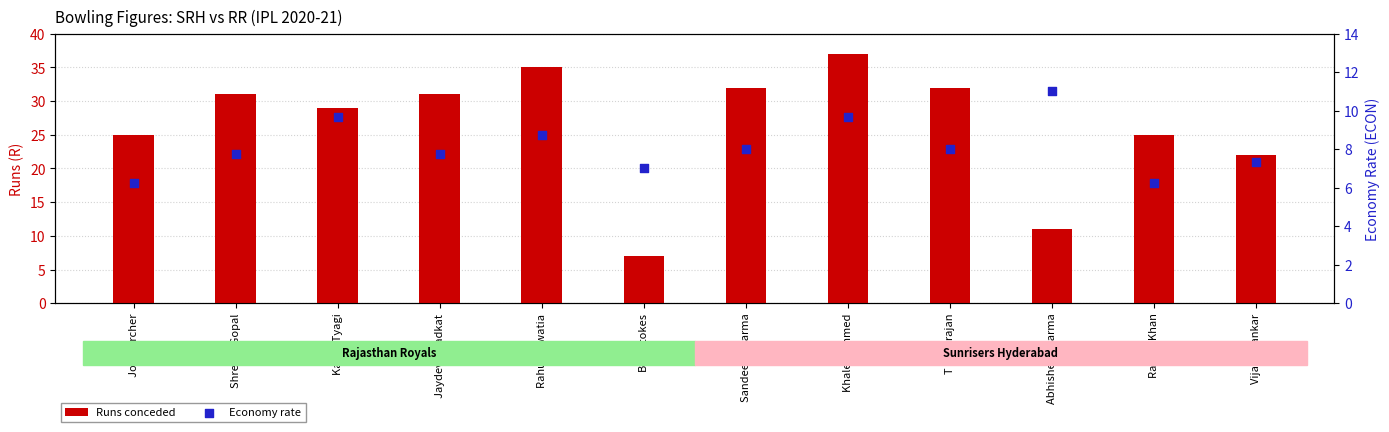

At which category is the sum across all series the highest?

Khaleel Ahmed